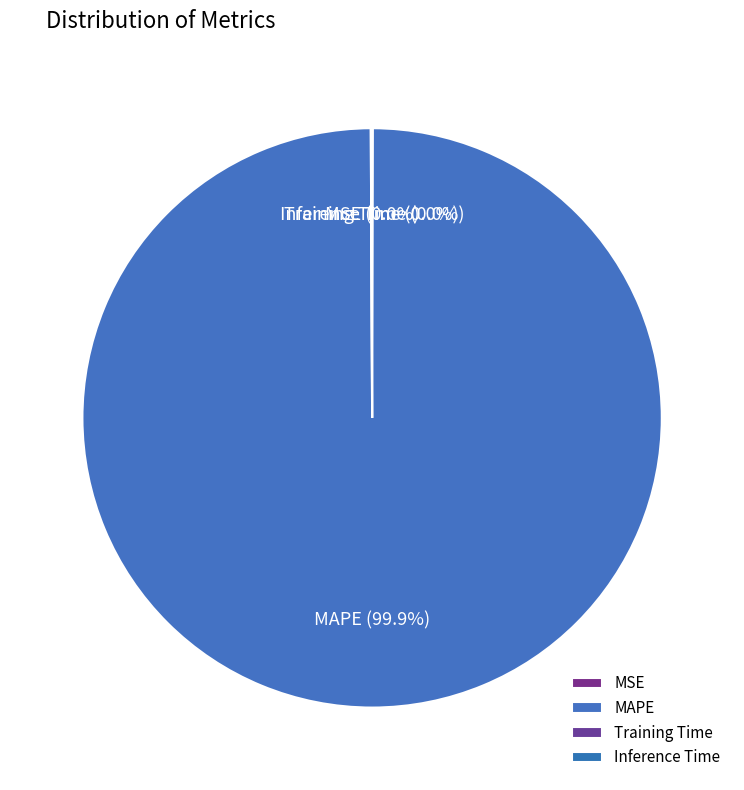

Is MAPE the majority of the pie?

Yes